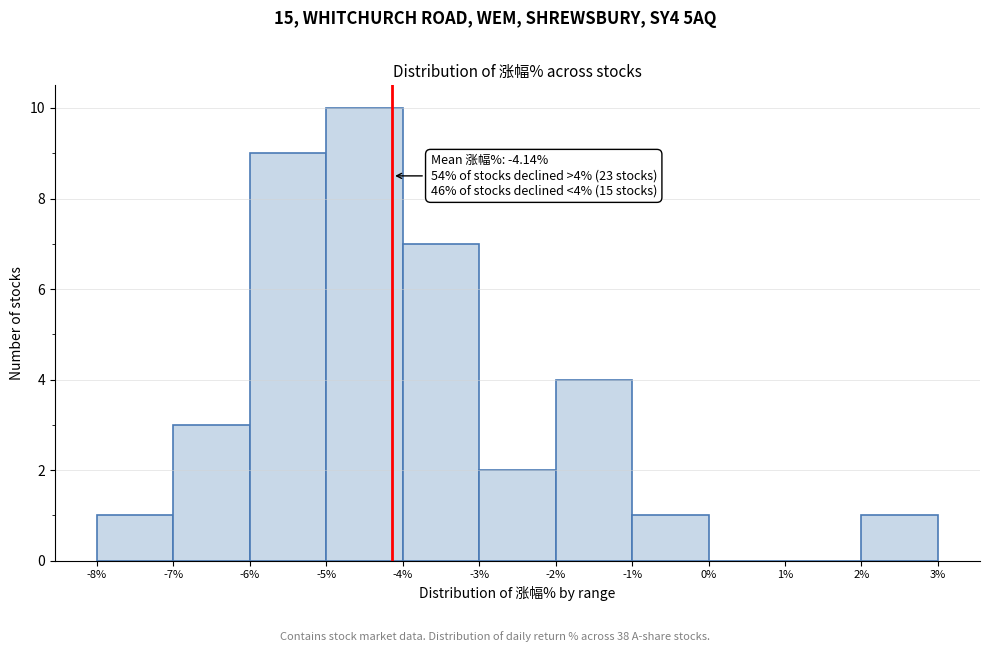

Which range on the x-axis has the tallest bar?

-5% to -4%